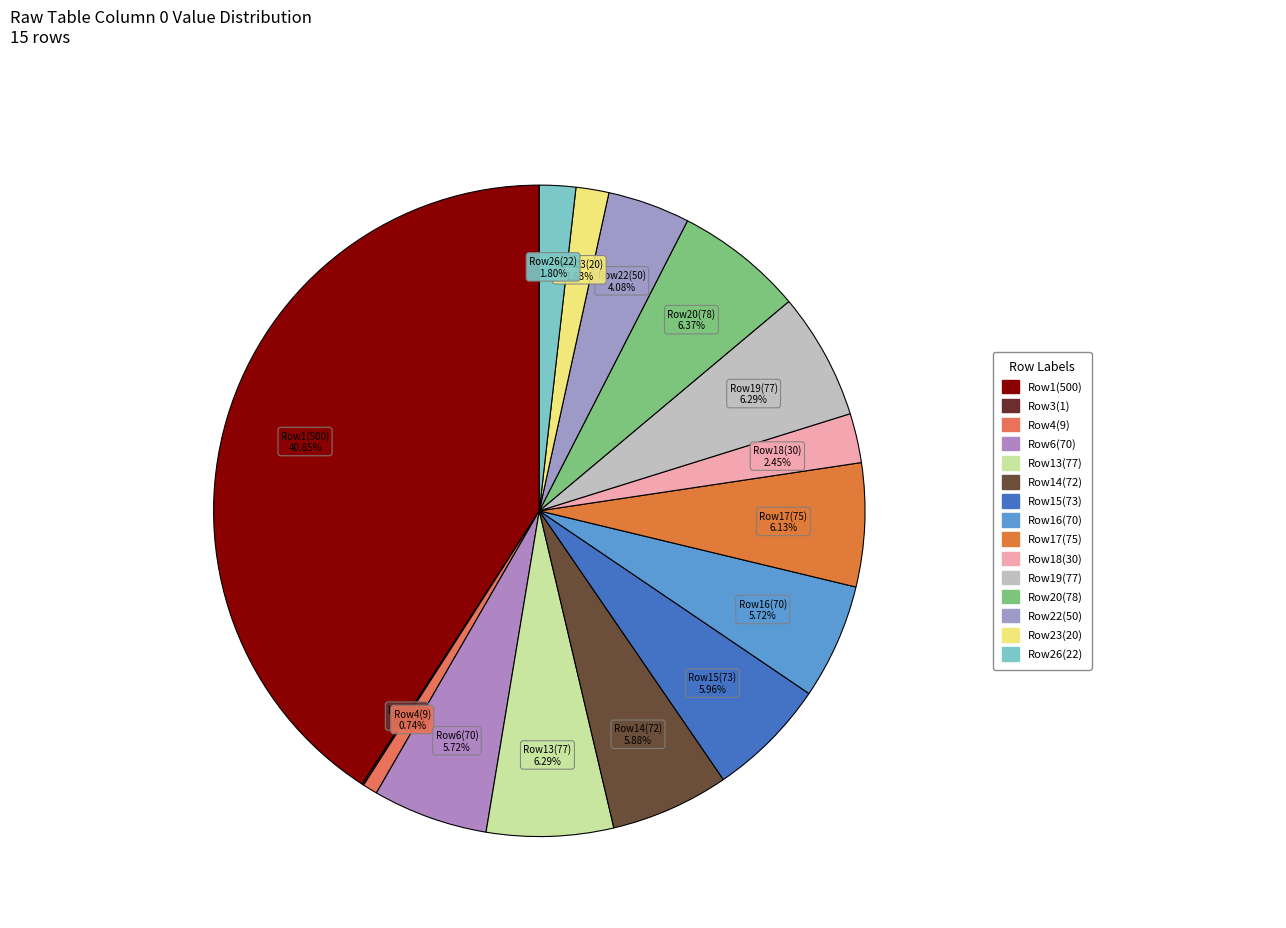

To the nearest percent, what is the average slice percentage?

7%